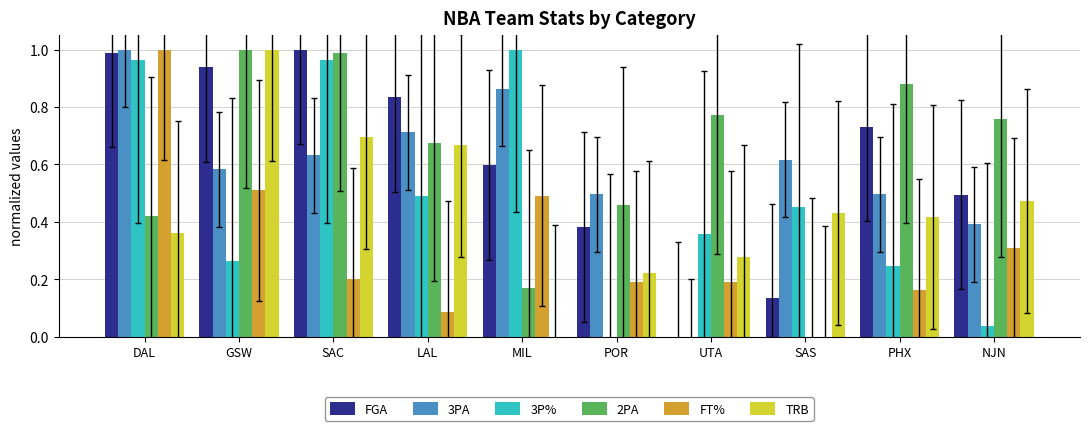

Count the number of data series in this chart.

6